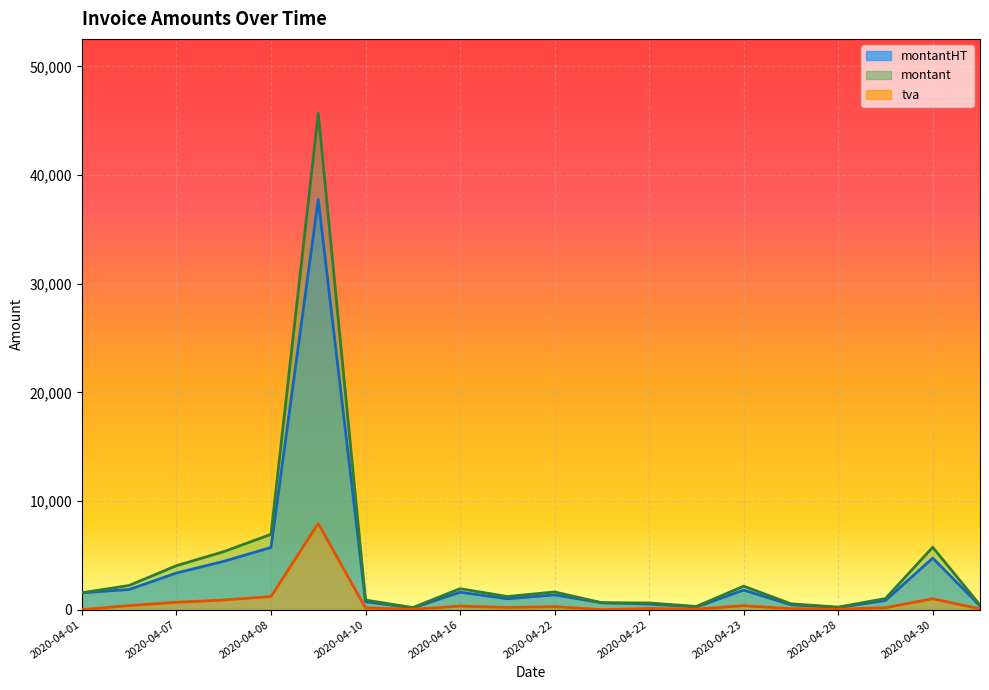

Rank the series by their average value, from lowest to highest.

tva, montantHT, montant